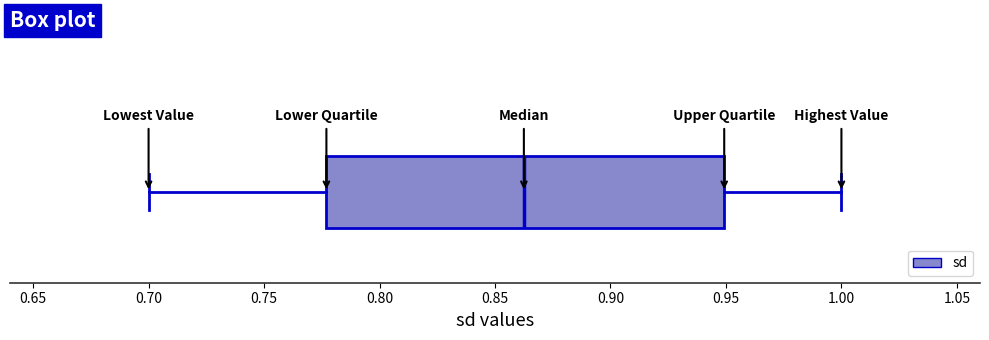

Transcribe this box plot: give where the median line is, the range the box spans, and where the two whiskers end, as read against the x-axis. The values are not printed on the chart, so give them approximately, as read against the axis.

median 0.865, box 0.775 to 0.950, whiskers 0.700 to 1.000